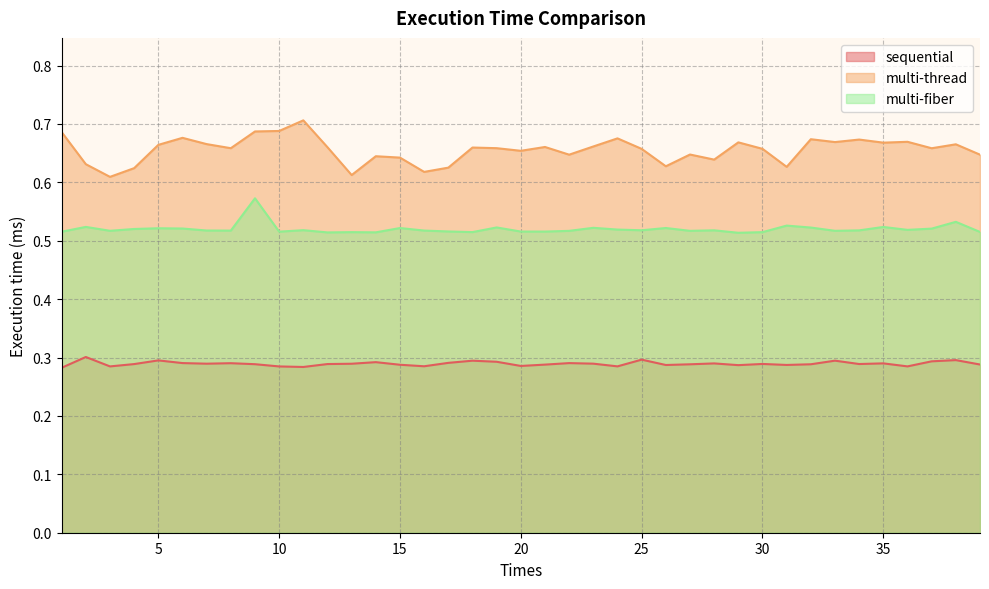

What is the value of the multi-fiber point at the 1st from the left?

0.5